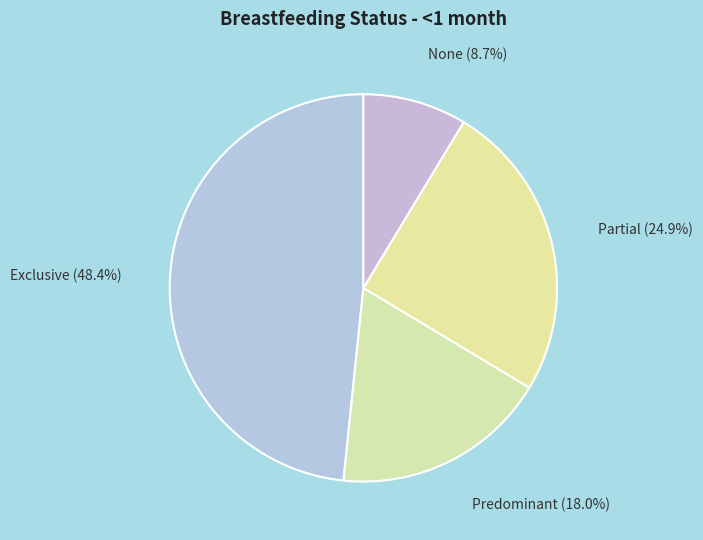

Between None and Predominant, which is larger?

Predominant